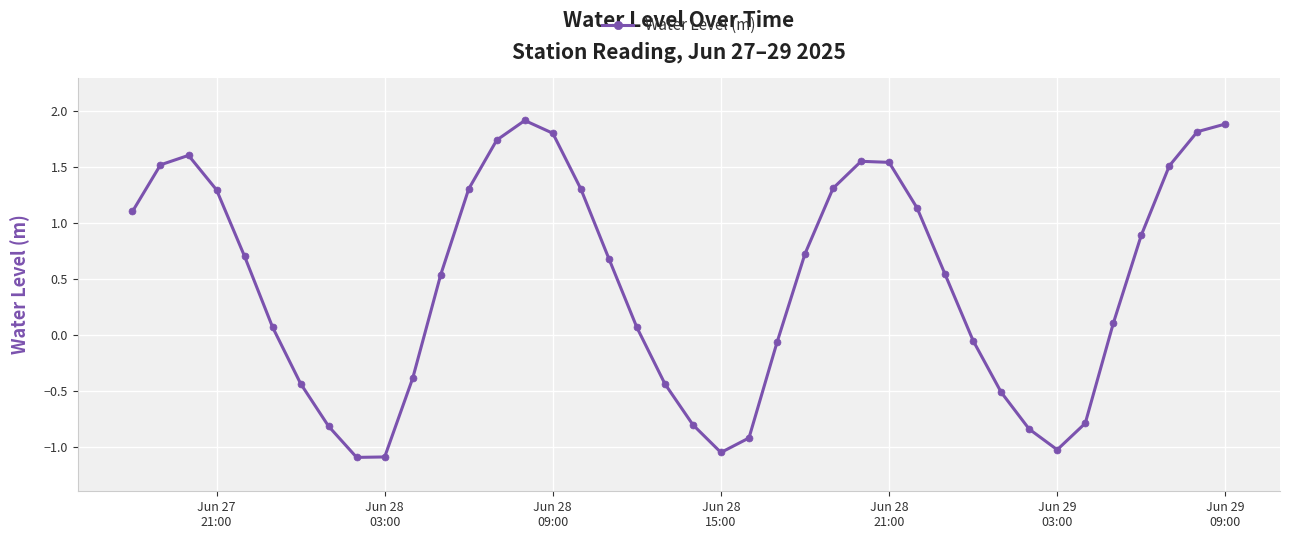

True or false: the data has more than 2 interior local peaks.

True